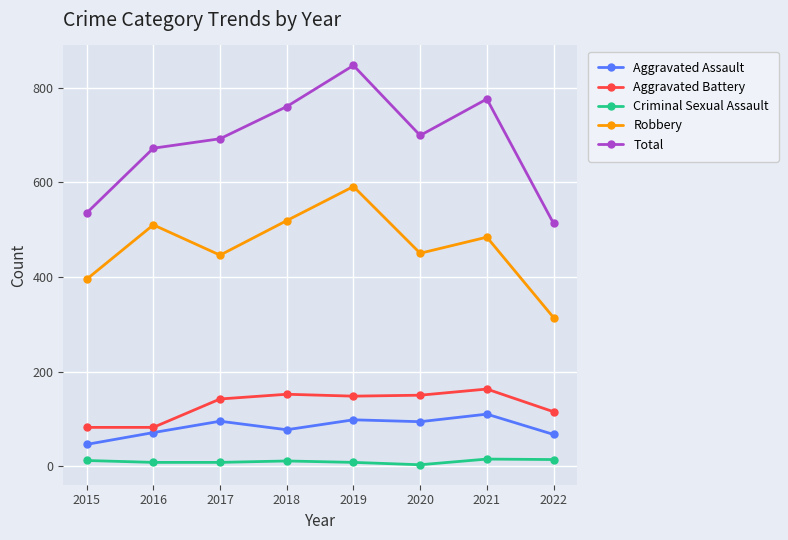

What are all the series names shown in the legend?

Aggravated Assault, Aggravated Battery, Criminal Sexual Assault, Robbery, Total